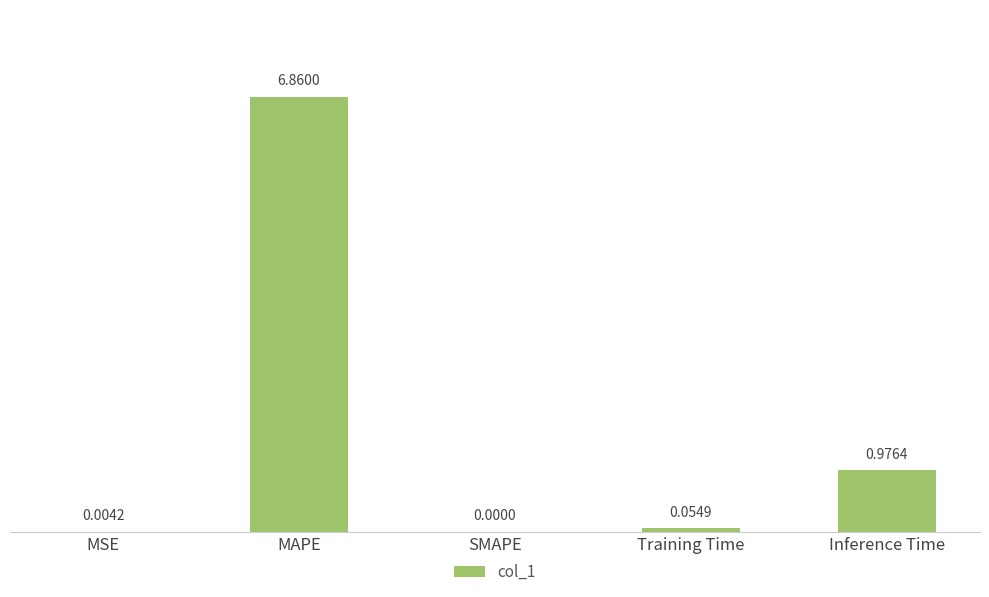

What is the average value?

1.6